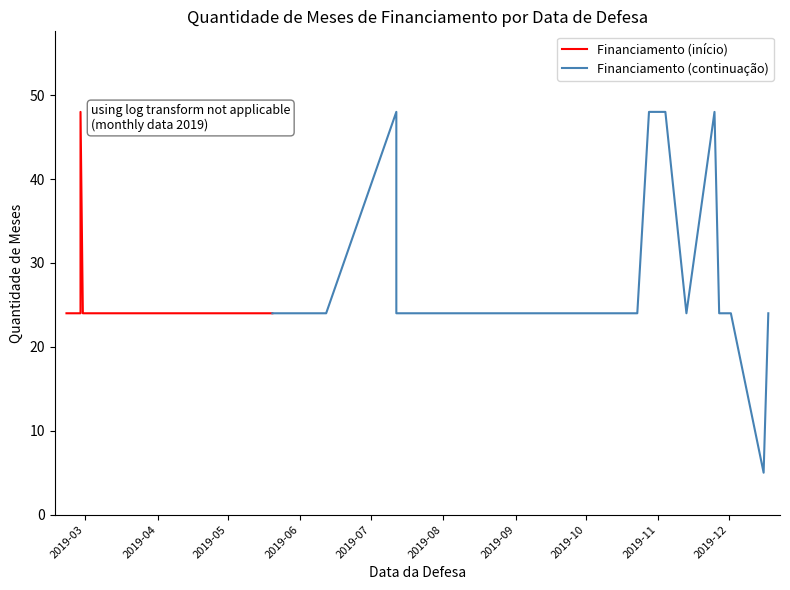

What is the sum of all values?

893